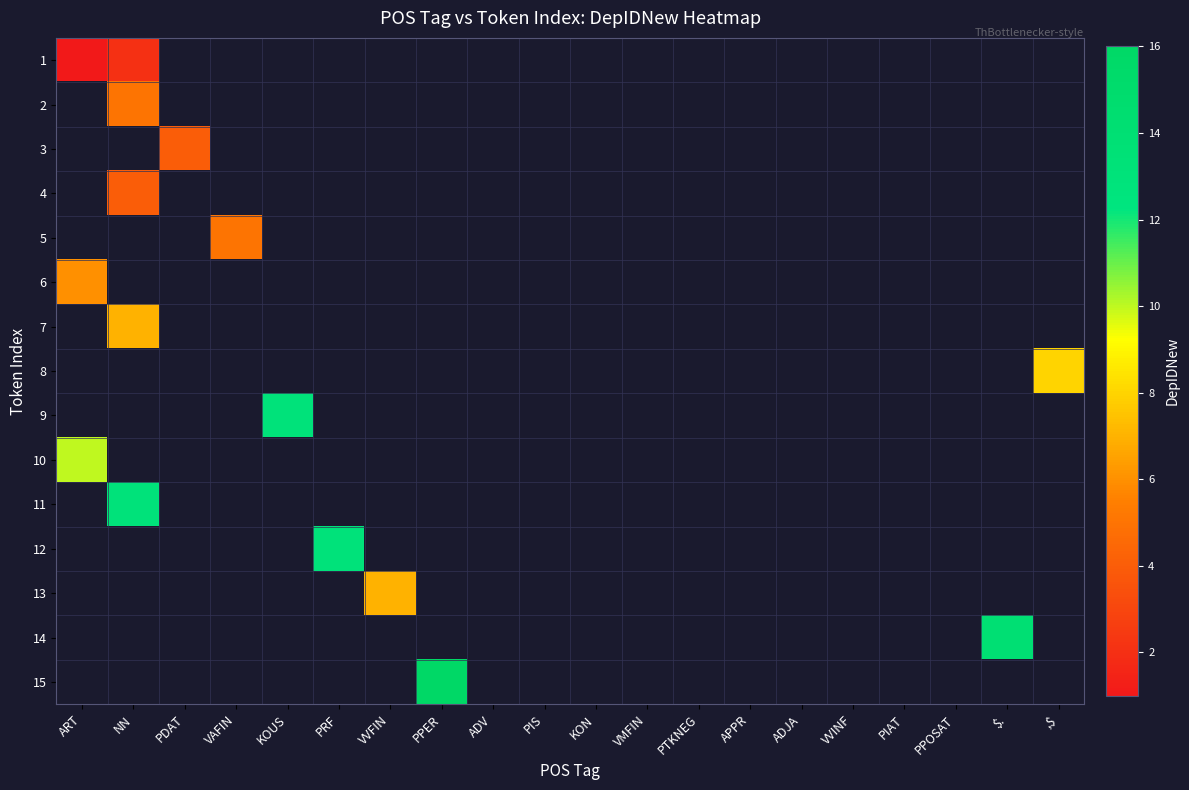

Is the value of 1 at PIAT greater than the value of 6 at PTKNEG?

No